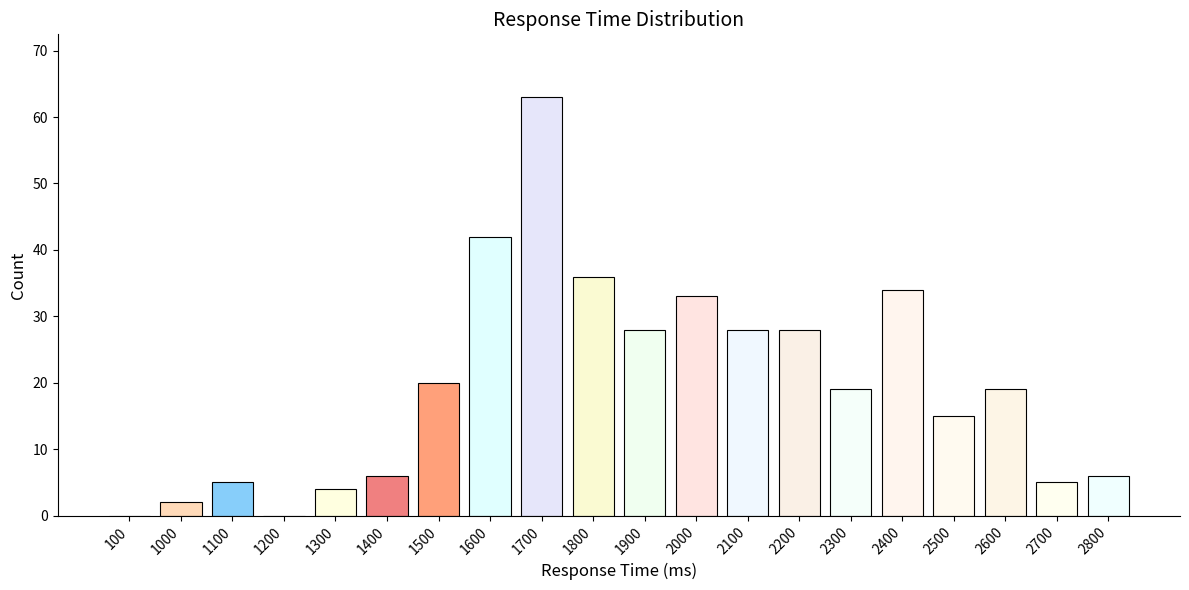

Which category has the highest value across all series?

1700